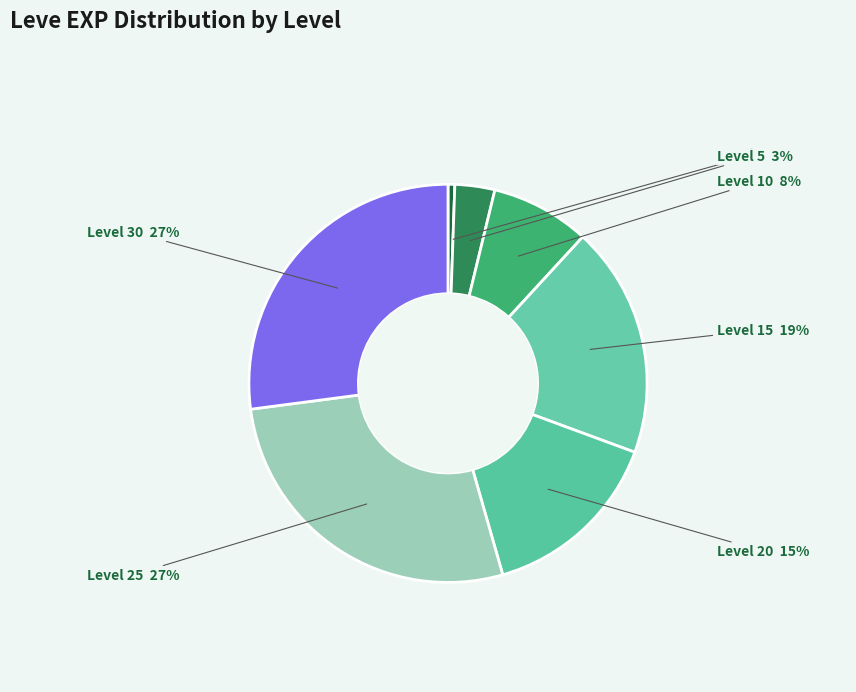

Is there a majority slice in this chart?

No